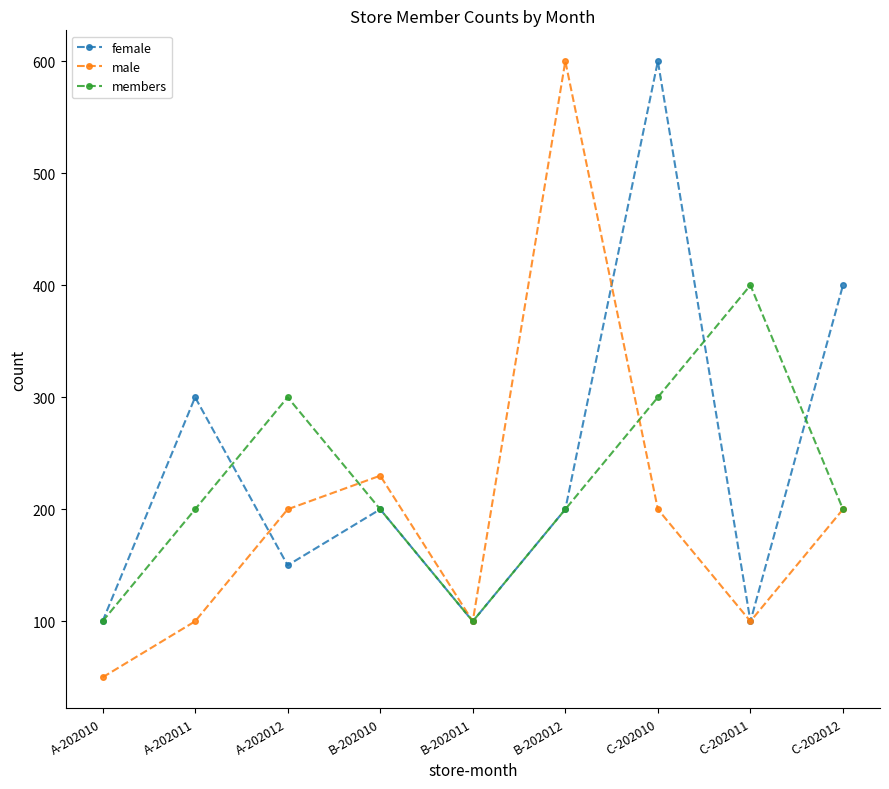

Is the value of female at C-202012 greater than the value of male at B-202011?

Yes